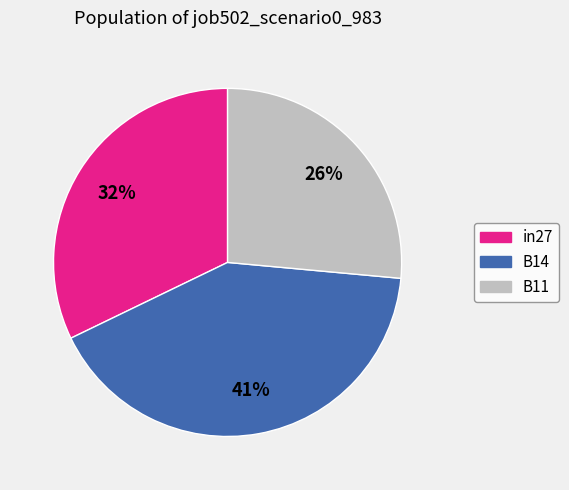

To the nearest percent, what is the difference between the B11 and B14 slice percentages?

15%